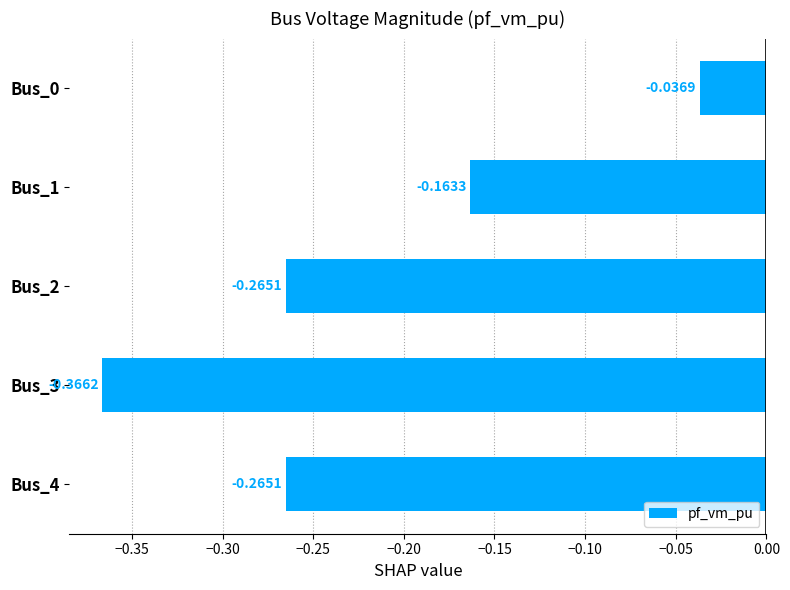

What is the sum of all values?

-1.1